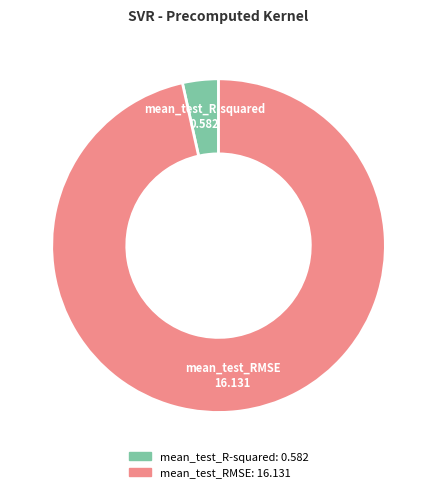

What is the largest slice in the pie chart?

mean_test_RMSE